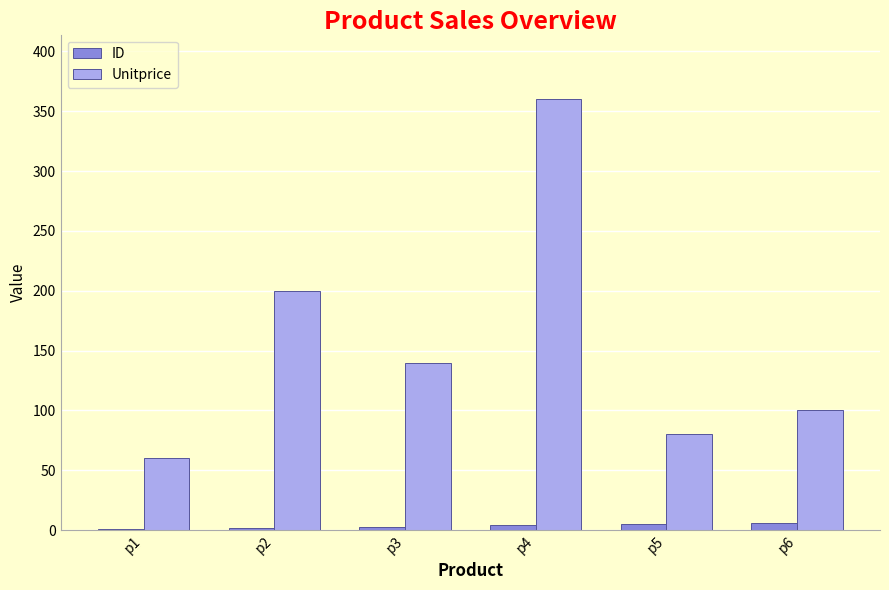

Count the number of categories in the chart.

6